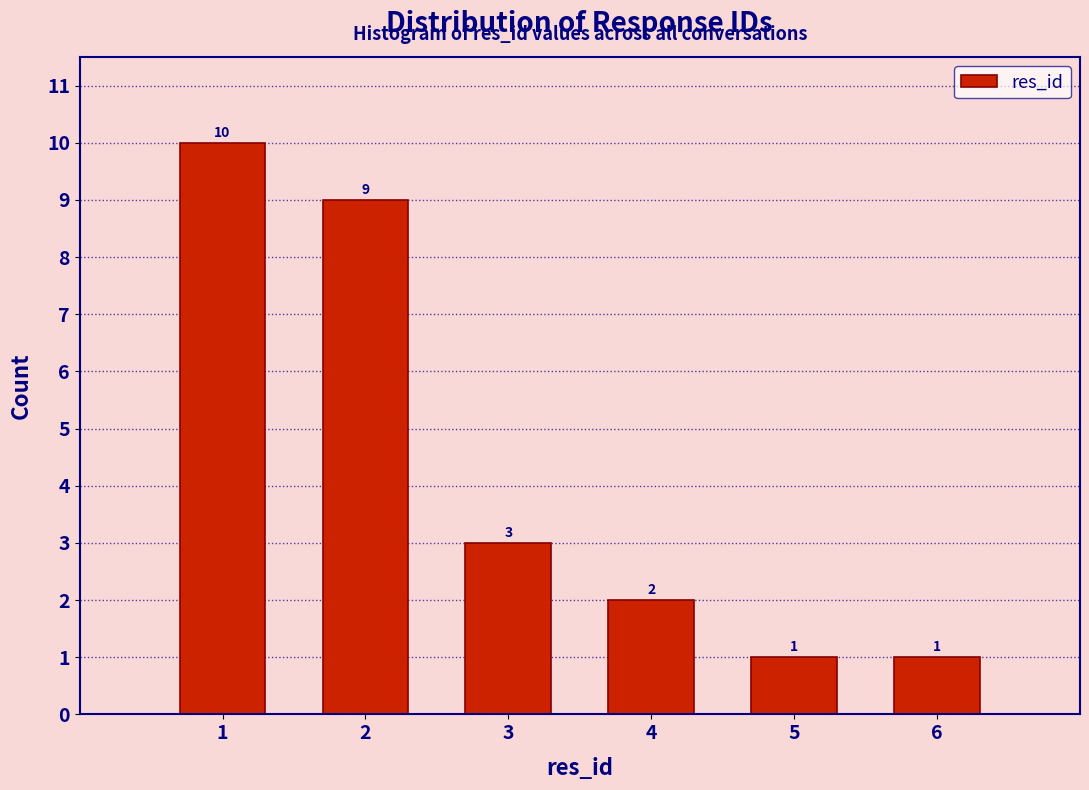

Over which range of the x-axis is the bar tallest?

0.5 to 1.5